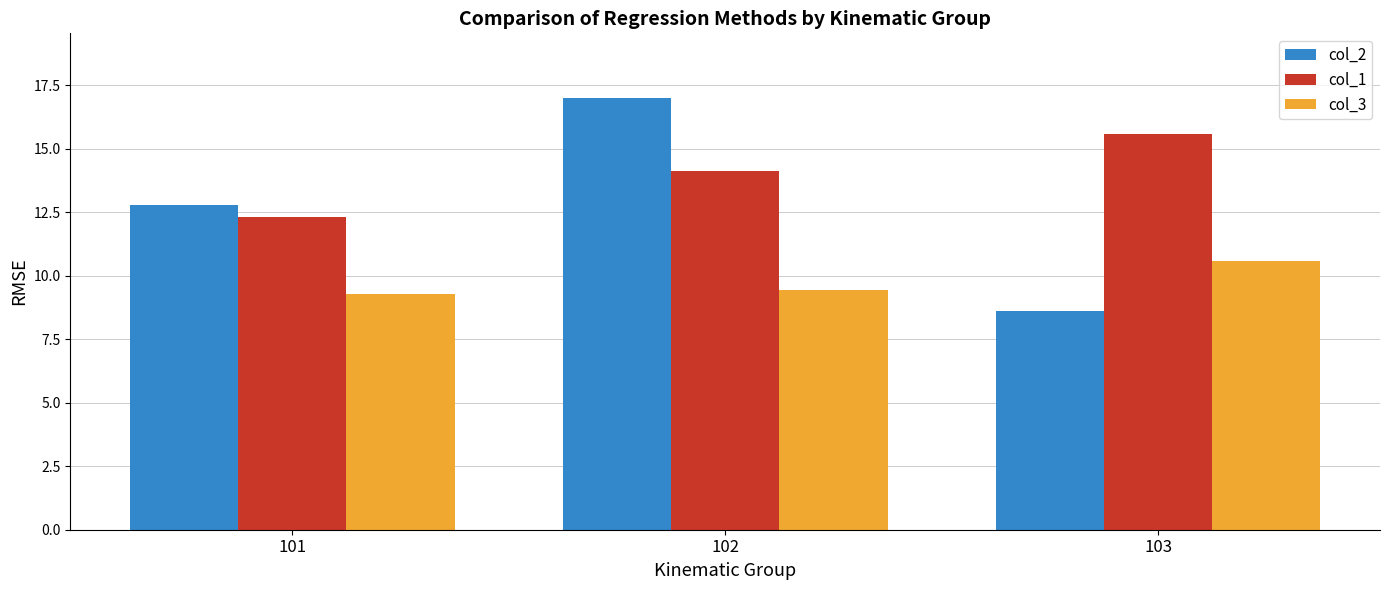

What is the difference between the maximum and second lowest values in the col_1 series?

1.5